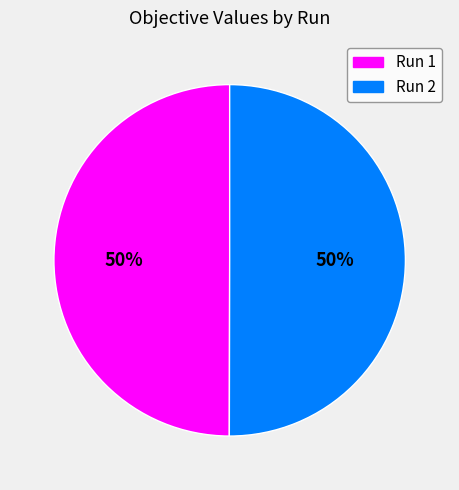

To the nearest percent, what is the average slice percentage?

50%